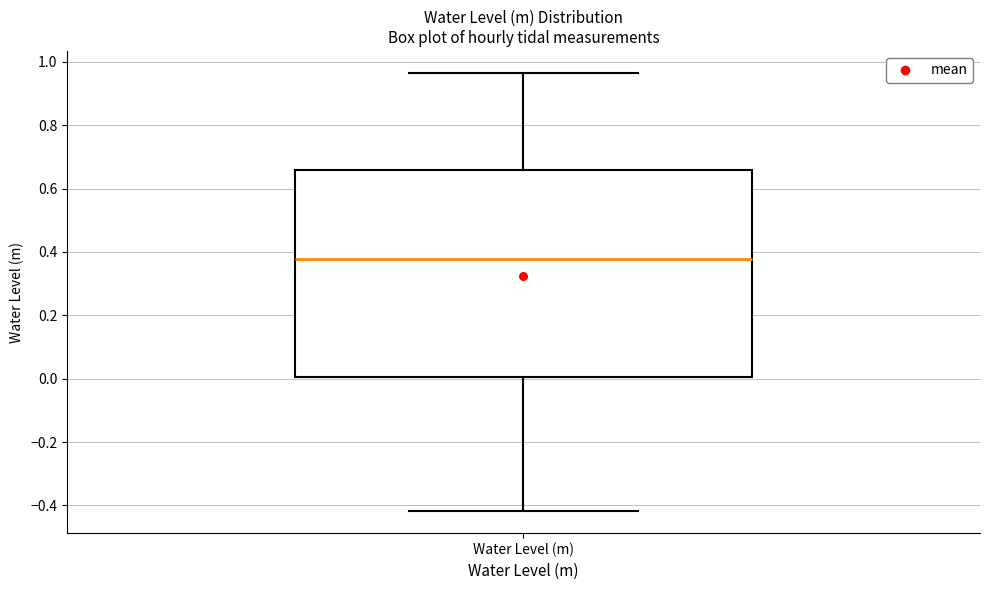

Read this box plot against the y-axis: the position of the median line, the range covered by the box, and the ends of both whiskers. The values are not printed on the chart, so give them approximately, as read against the axis.

median 0.38, box 0.00 to 0.66, whiskers -0.42 to 0.96